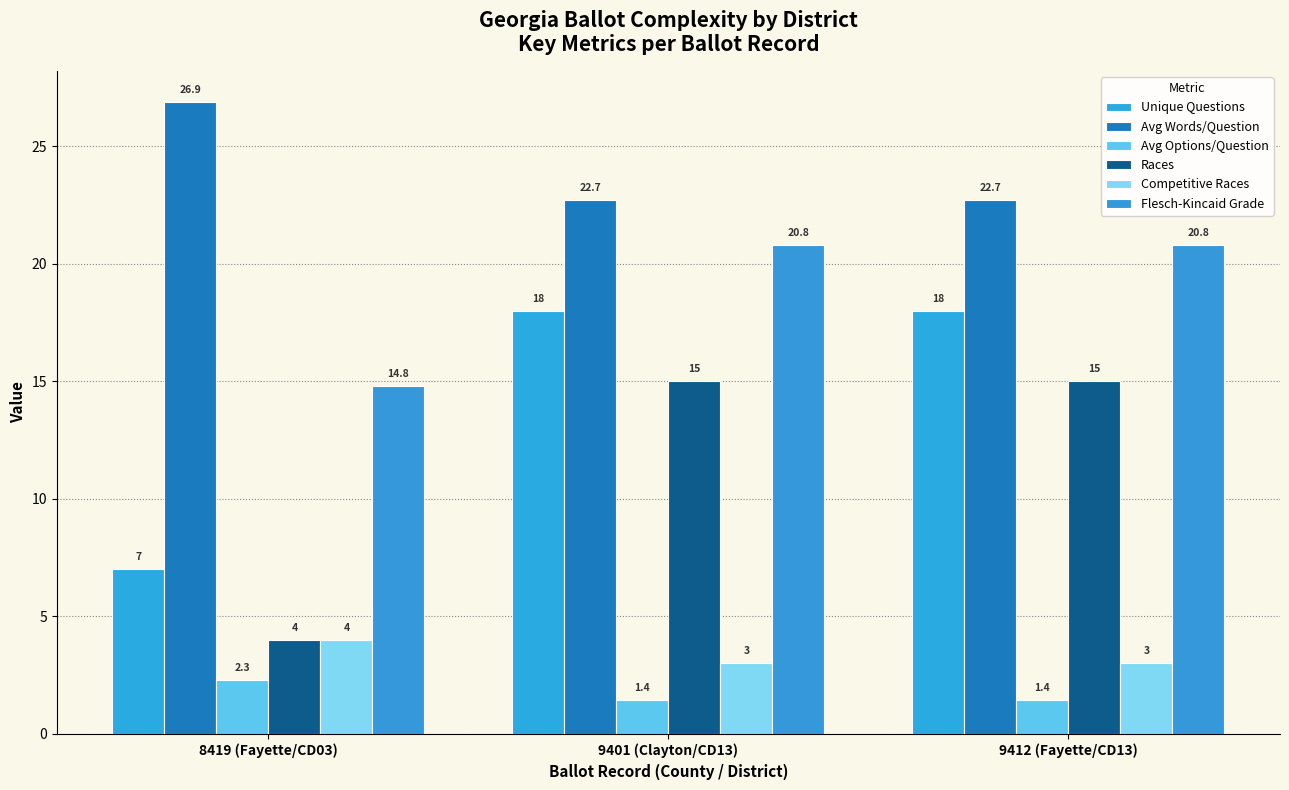

Which has a higher value, 9401 (Clayton/CD13) or 8419 (Fayette/CD03)?

9401 (Clayton/CD13)